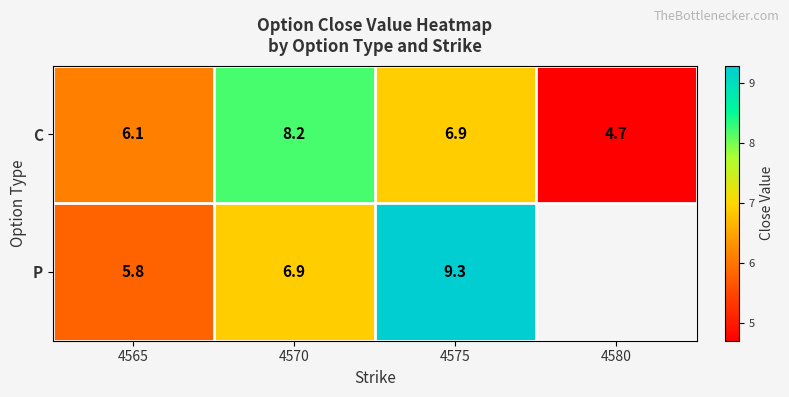

Is the value of P at 4575 greater than the value of C at 4565?

Yes